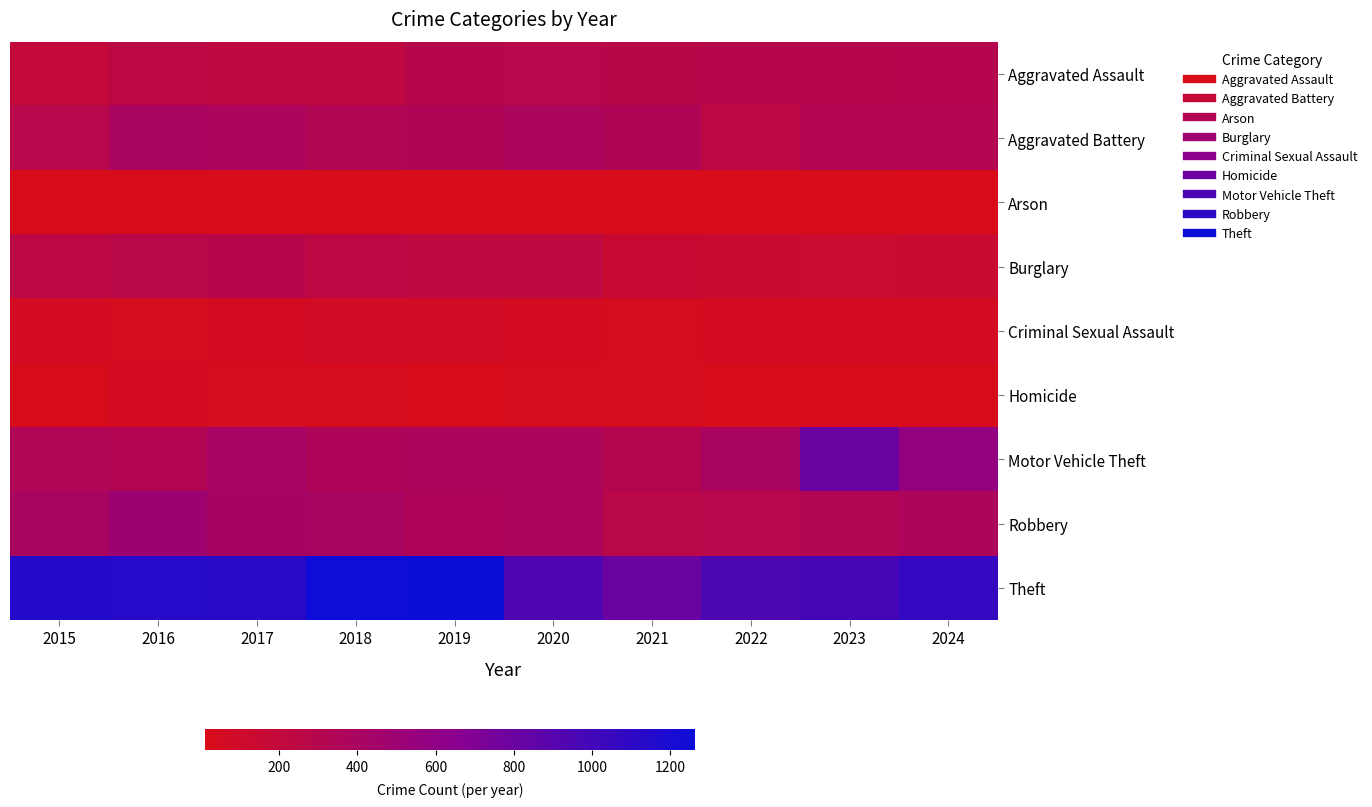

At which category does the chart reach its peak across all series?

2019